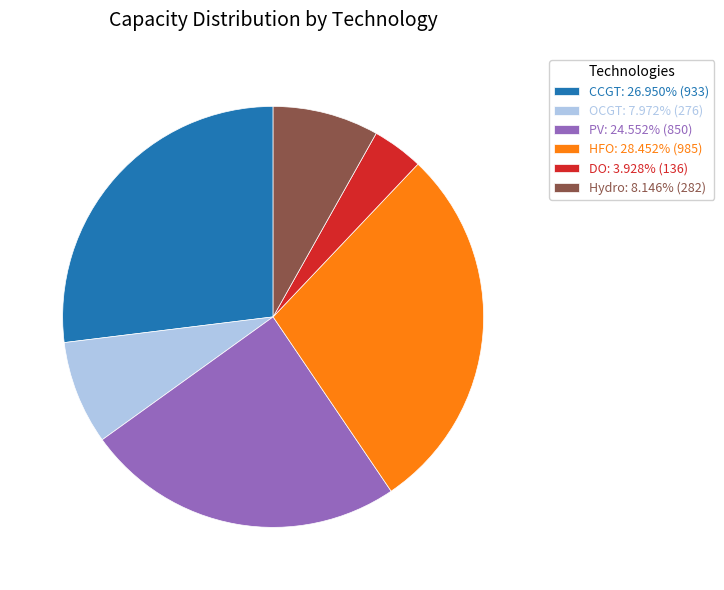

Is the sum of HFO: 28.452% (985) and OCGT: 7.972% (276) greater than half?

No